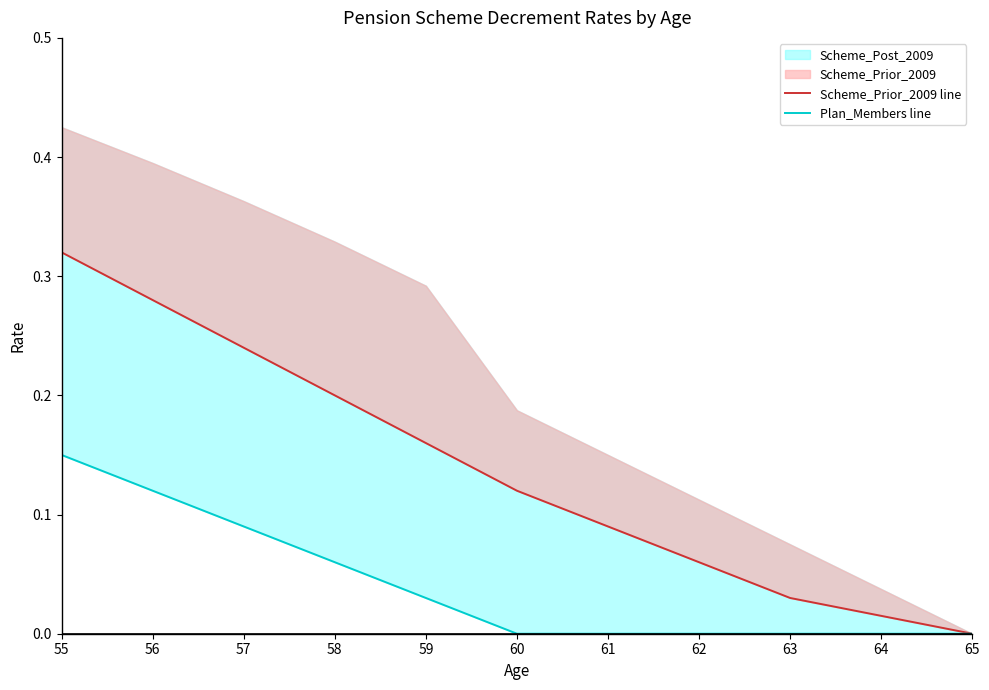

Between 55 and 65, which series saw the biggest shift?

Scheme_Prior_2009 line